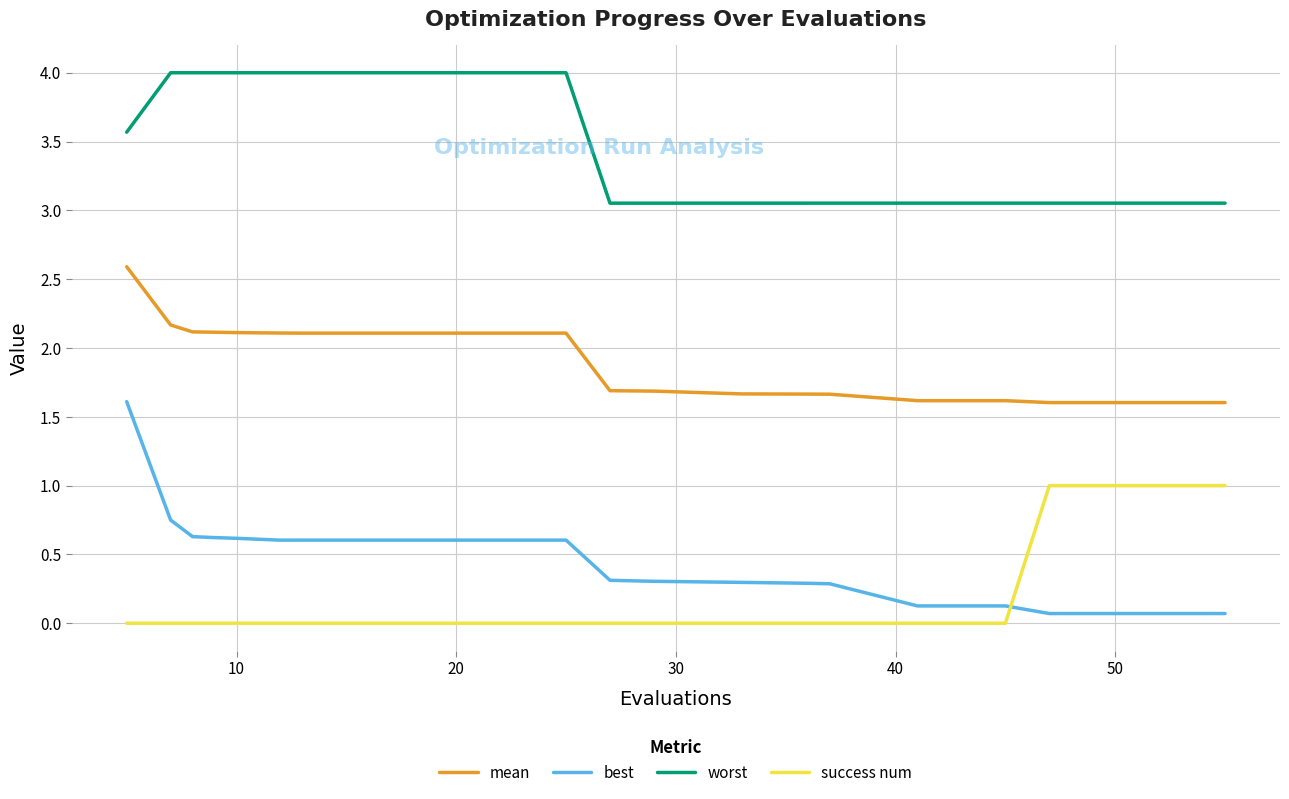

True or false: worst and best intersect in this chart.

False